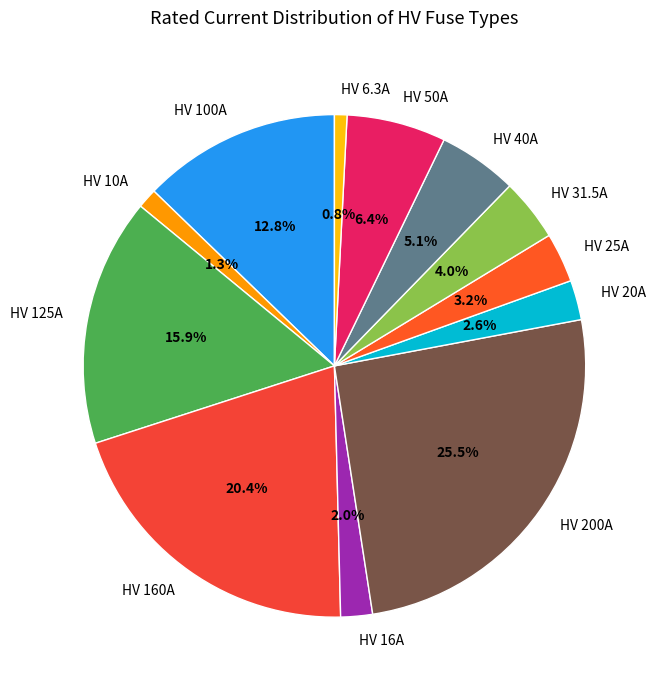

What is the largest slice in the pie chart?

HV 200A